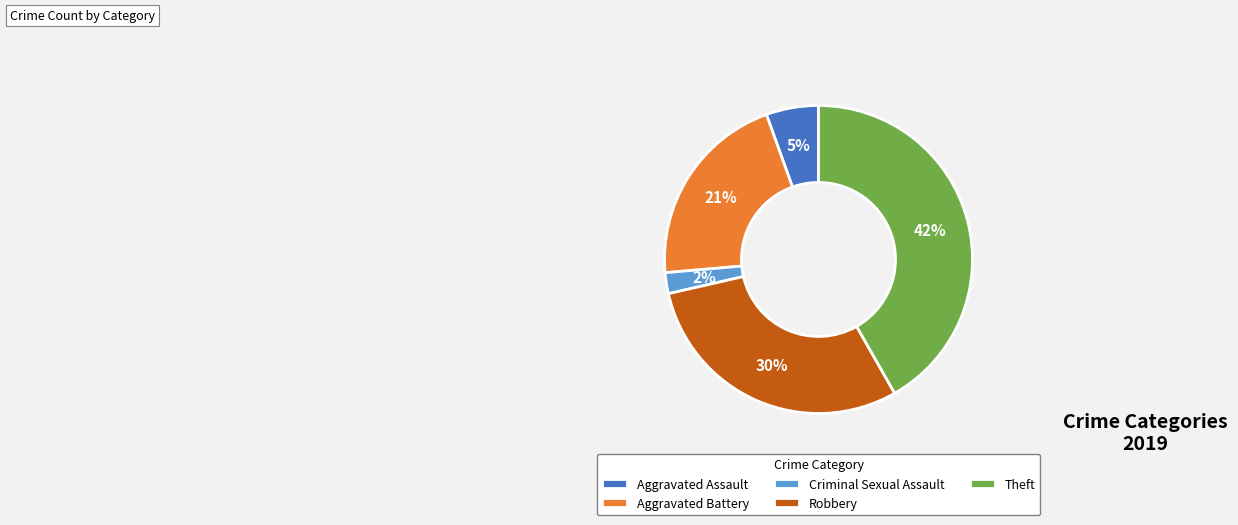

Is the sum of Criminal Sexual Assault and Robbery greater than half?

No